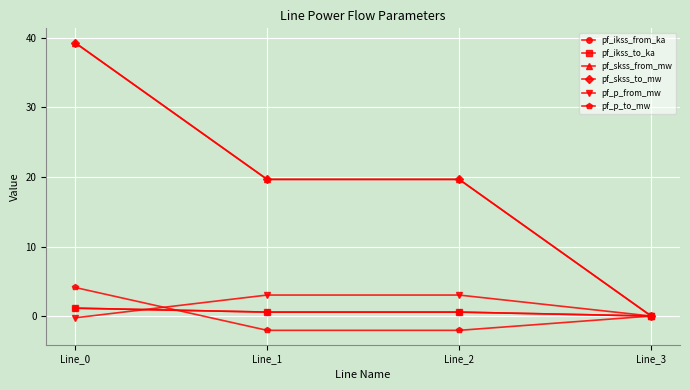

True or false: pf_skss_from_mw has more than 2 points higher than both neighbors.

False